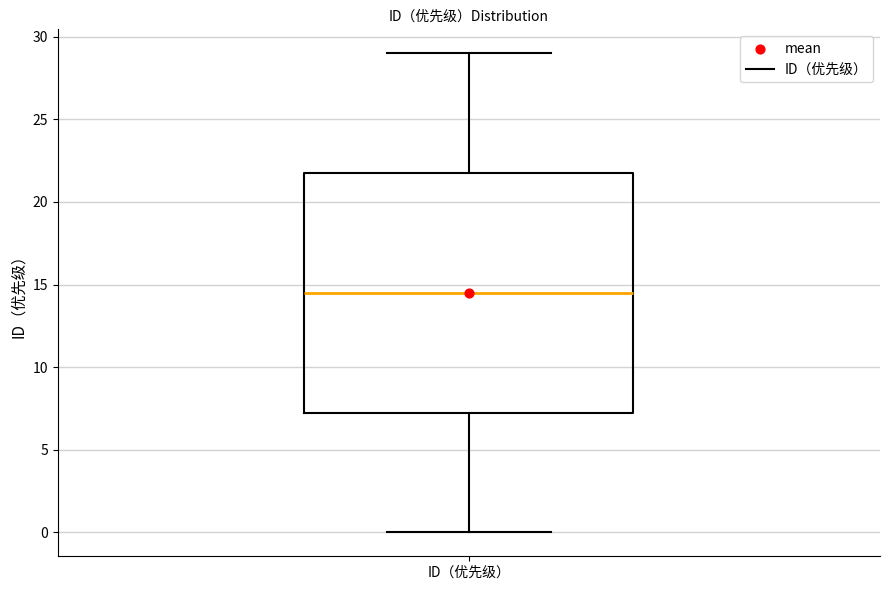

Read this box plot against the y-axis: the position of the median line, the range covered by the box, and the ends of both whiskers. The values are not printed on the chart, so give them approximately, as read against the axis.

median 14.5, box 7.5 to 22.0, whiskers 0.0 to 29.0